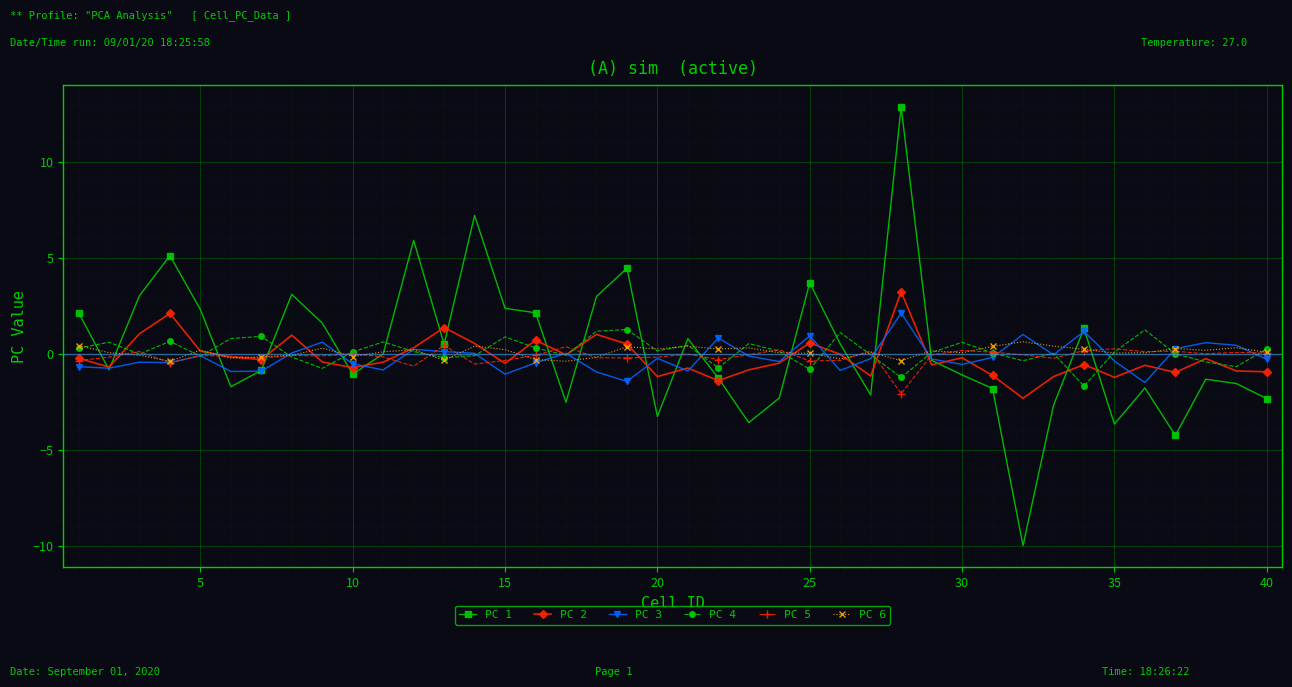

Which series has the widest spread of values?

PC 1